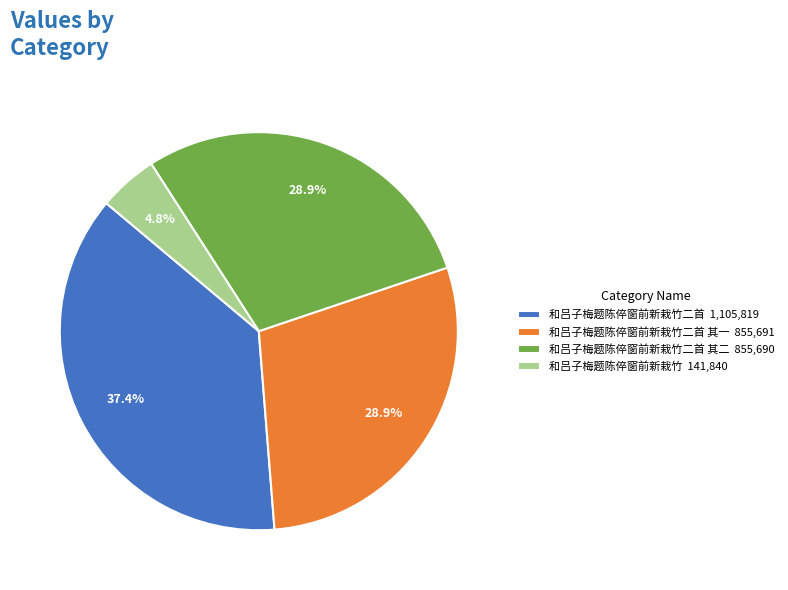

Approximately how many times larger is the value at 和吕子梅题陈倅窗前新栽竹二首 其二 855,690 compared to 和吕子梅题陈倅窗前新栽竹二首 其一 855,691?

1.0